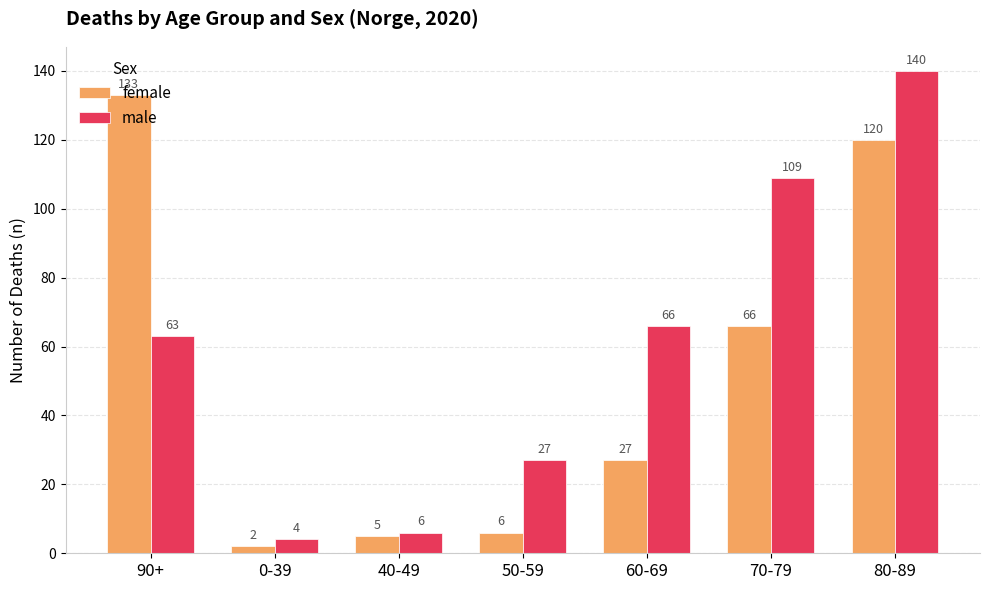

At 70-79, list the series in order from largest to smallest.

male, female